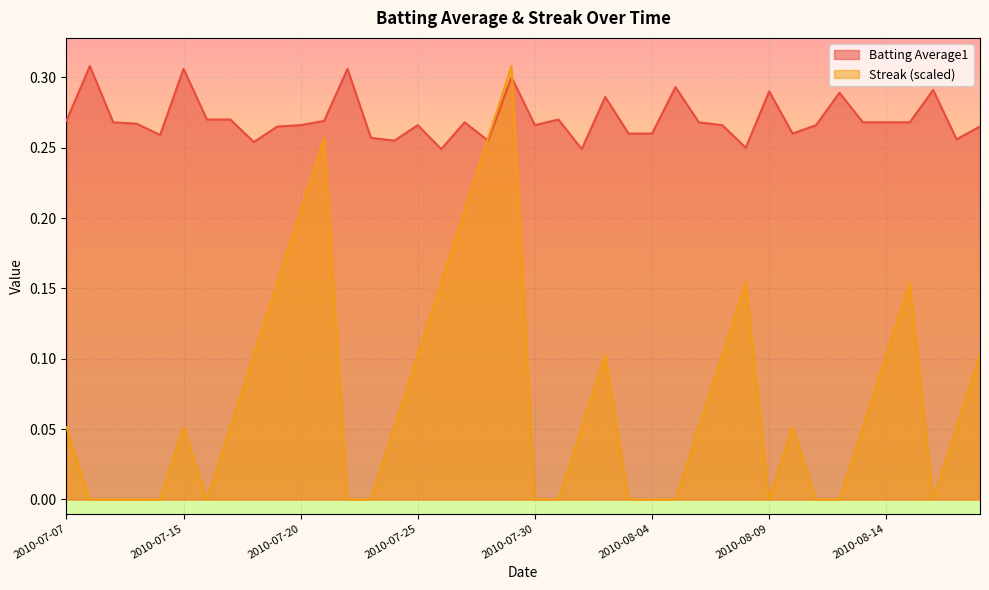

Where is the first local maximum for Batting Average1?

2010-07-08